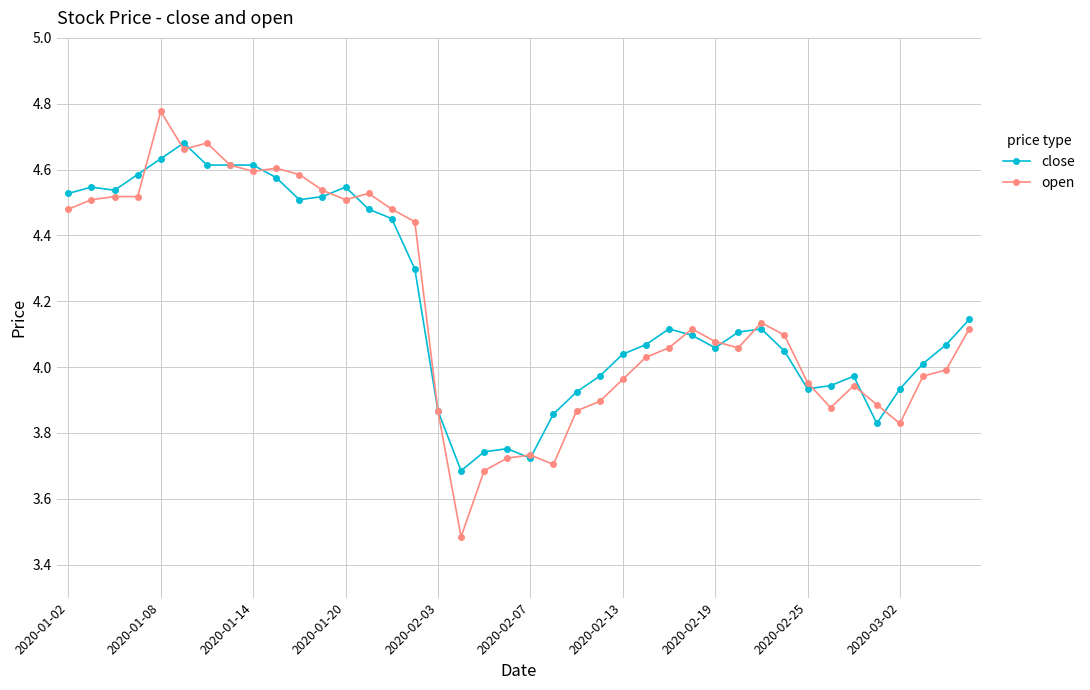

Which series has the widest spread of values?

open